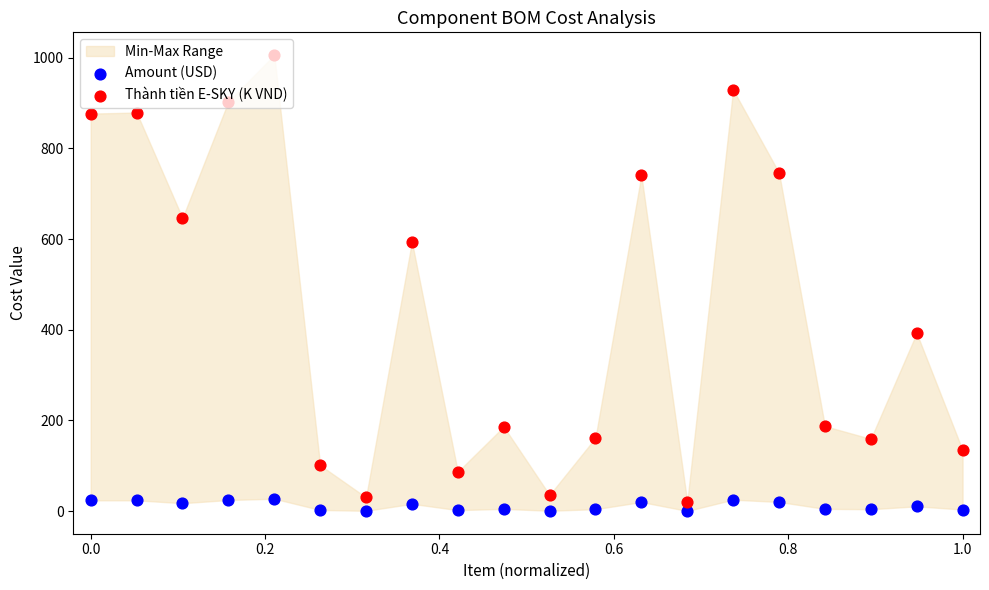

Which series contains the lowest Y value?

Amount (USD)